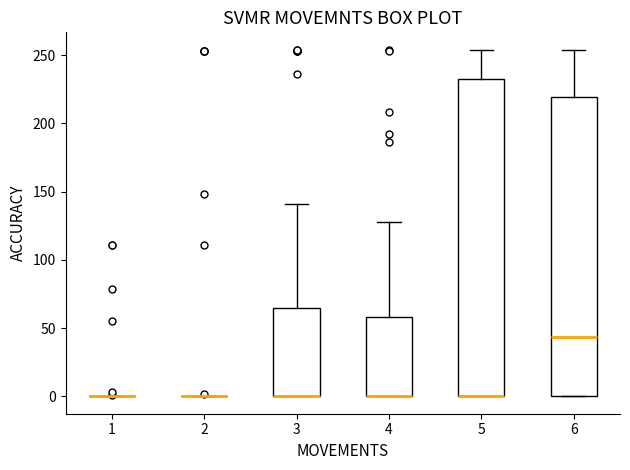

Where does the upper whisker of the box at x = 4 end on the y-axis? The values are not printed on the chart, so give them approximately, as read against the axis.

130